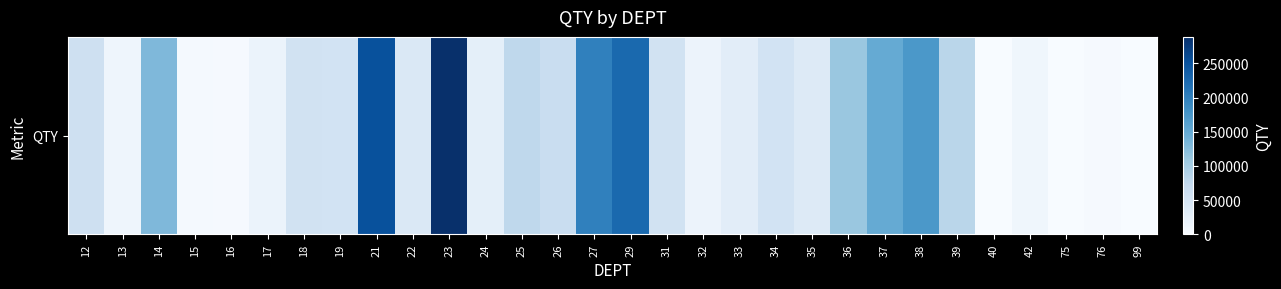

Reading right to left, what are all the values shown in this chart?

77.0	2704.0	613.0	10908.6	10.0	83416.4	171994.8	149529.6	111634.1	37570.7	53801.8	30080.7	16639.7	55908.4	224938.0	199256.5	67607.0	78895.0	26168.6	288794.0	41546.0	252284.0	54144.0	54223.0	17485.8	2733.0	3406.0	130828.0	13445.8	59930.0